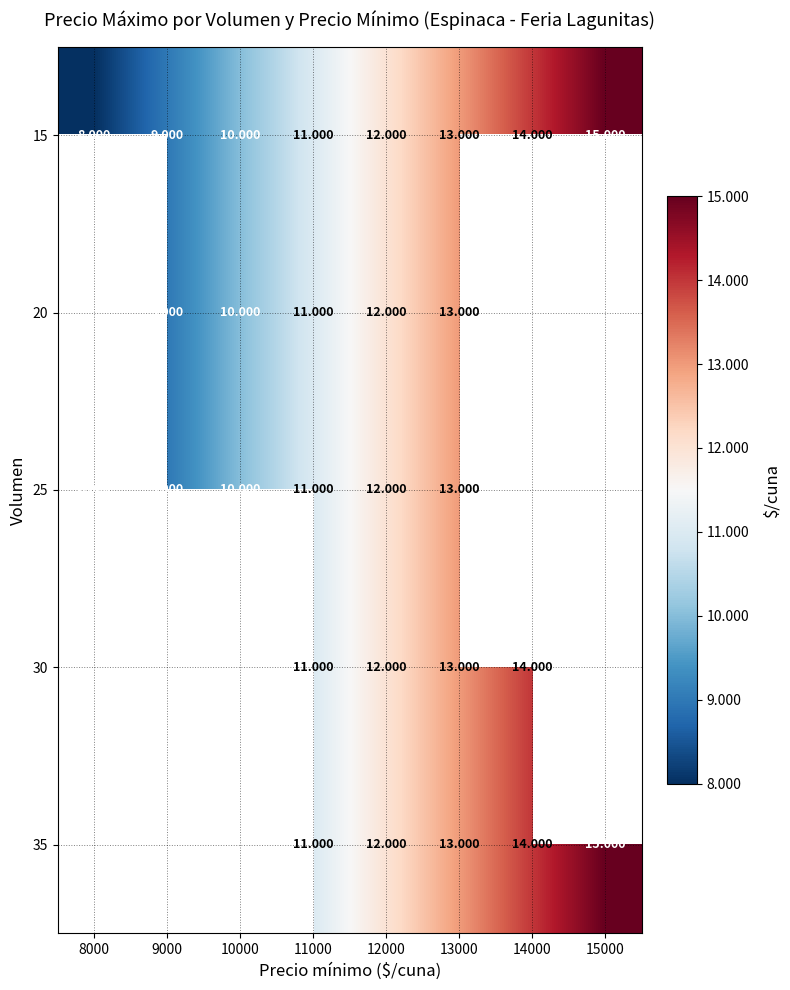

The 25 series shows 21171.5 at 13000. True or false?

False